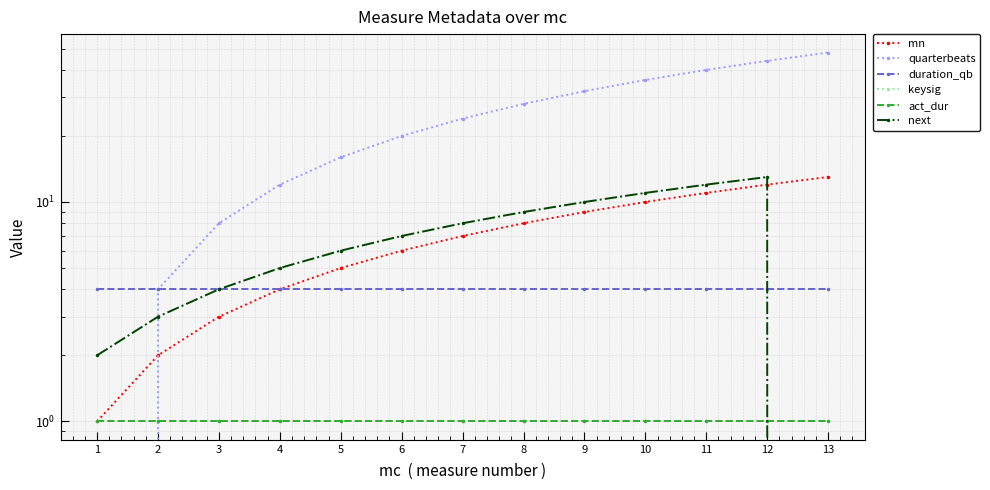

Rank the categories by quarterbeats value from highest to lowest.

13, 12, 11, 10, 9, 8, 7, 6, 5, 4, 3, 2, 1